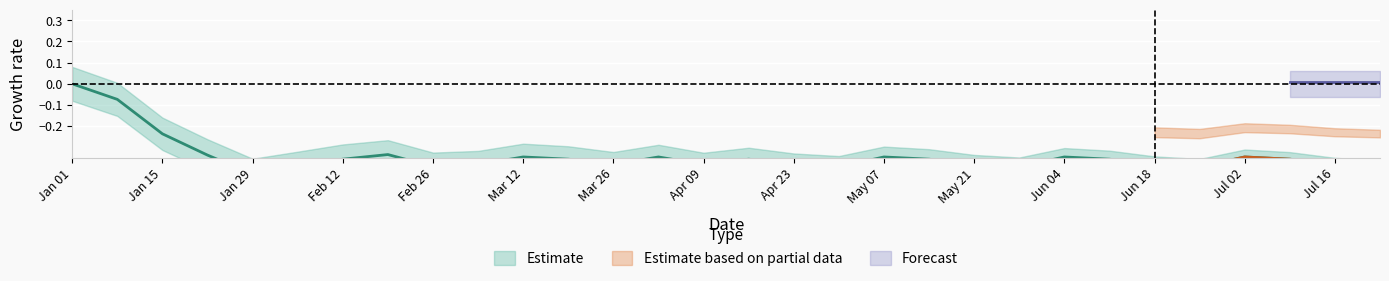

What is the difference between the values at Jan 29 and Jul 02?

0.1